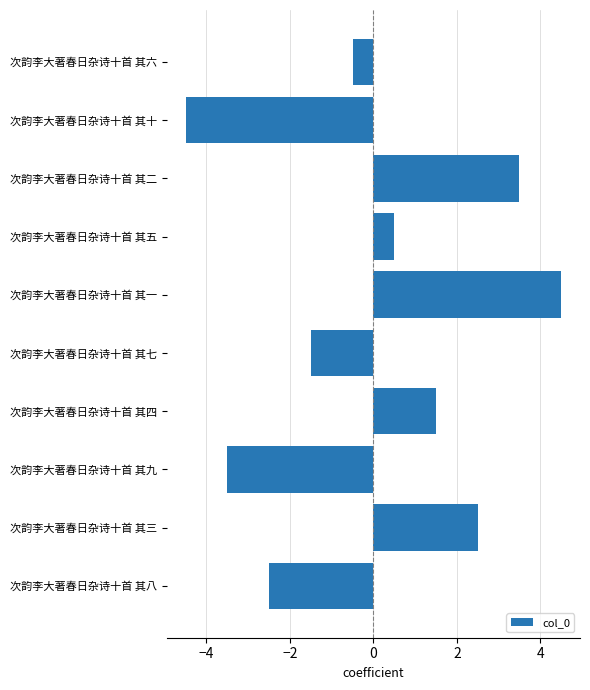

How many bars are there in total?

10